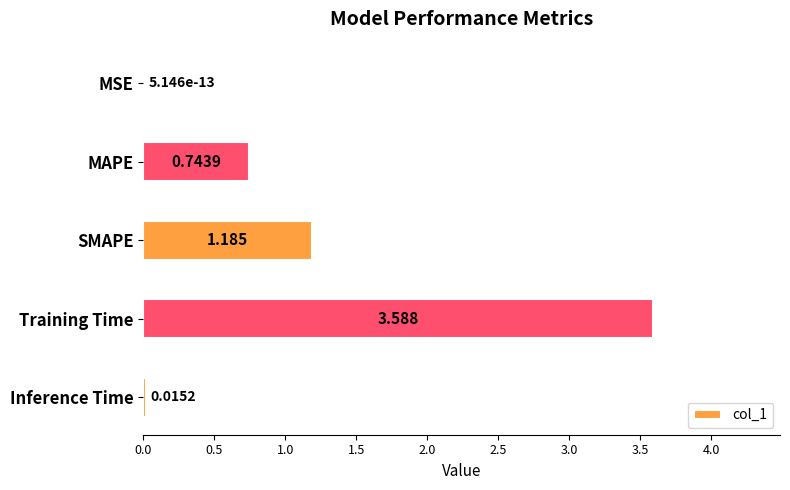

Which category has the highest value across all series?

Training Time